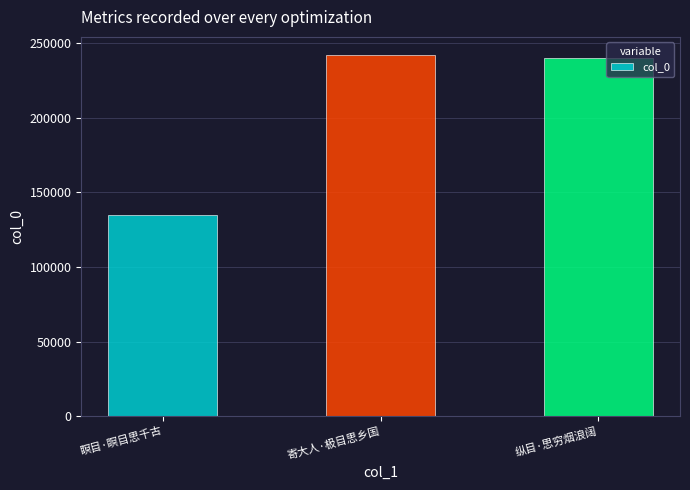

What is the label of the 3rd bar from the left?

纵目·思穷烟浪阔